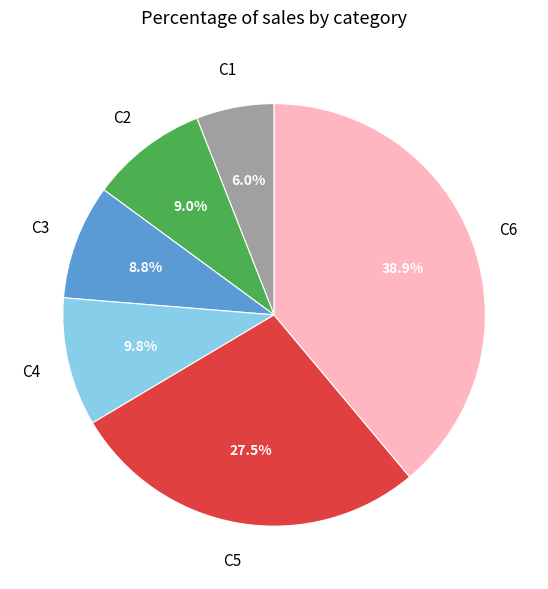

Is there any slice that represents more than half of the pie?

No